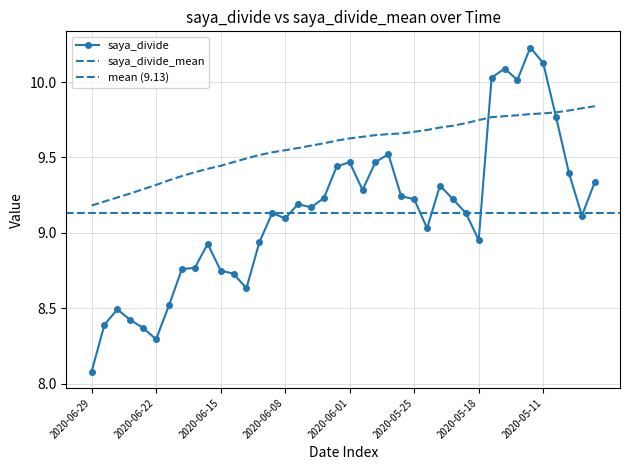

What is the sum of all saya_divide_mean values?

383.0